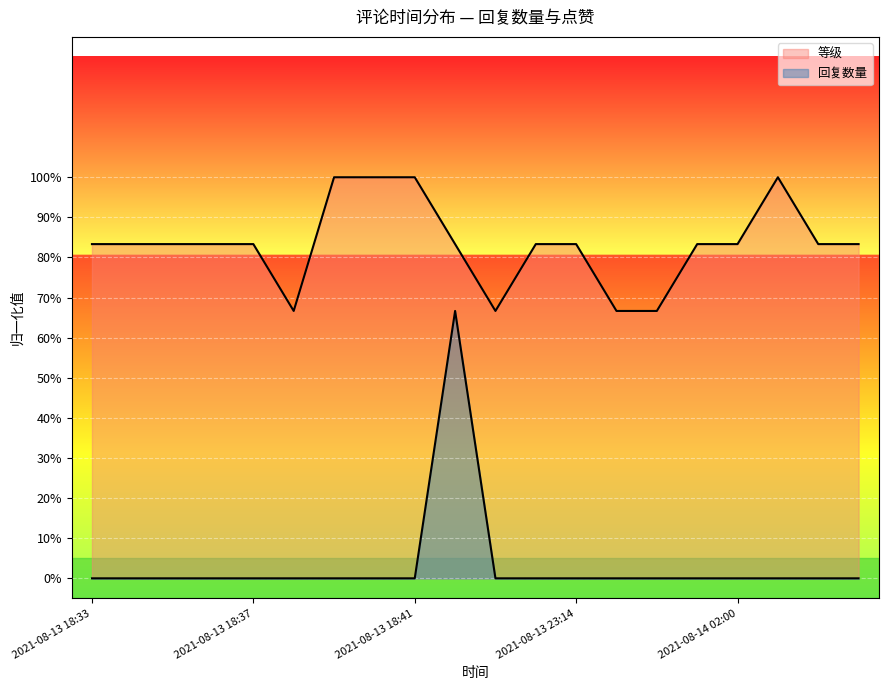

How many interior local peaks (higher than both neighbors) does the data have?

1